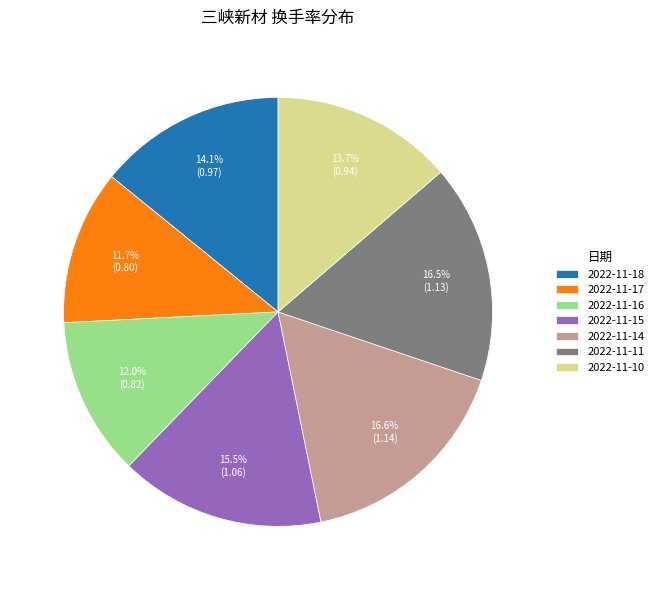

Is 2022-11-14 the majority of the pie?

No